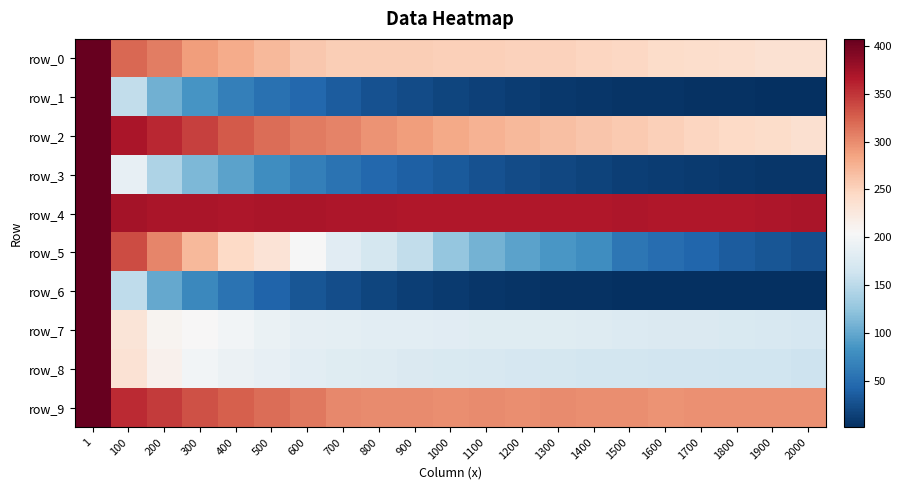

At which category is the sum across all series the highest?

1